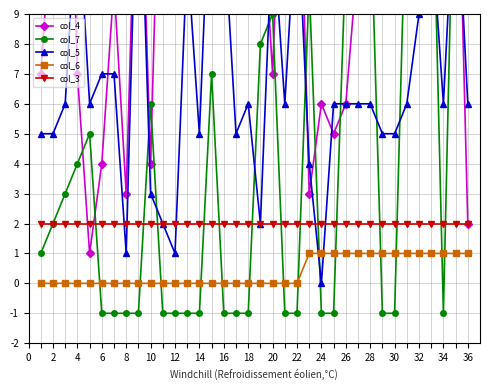

Is it true that col_6 equals 1 at 24?

True